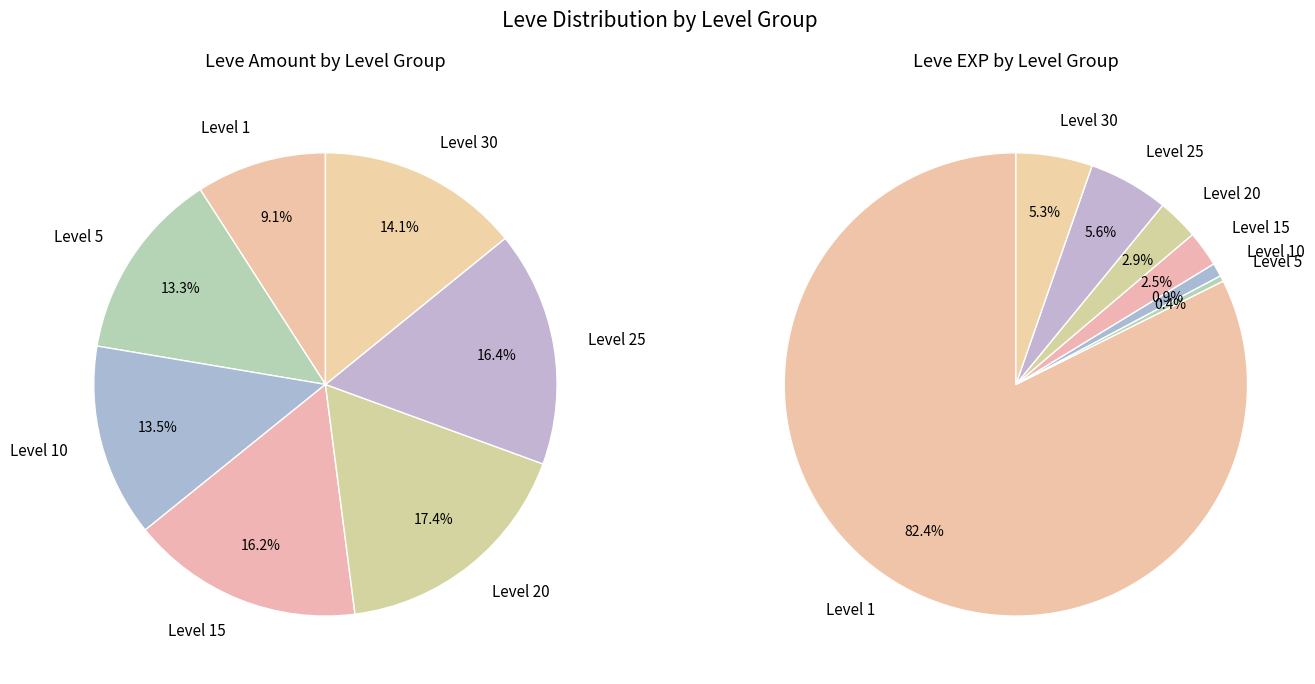

To the nearest percent, what portion does 15 represent?

3%